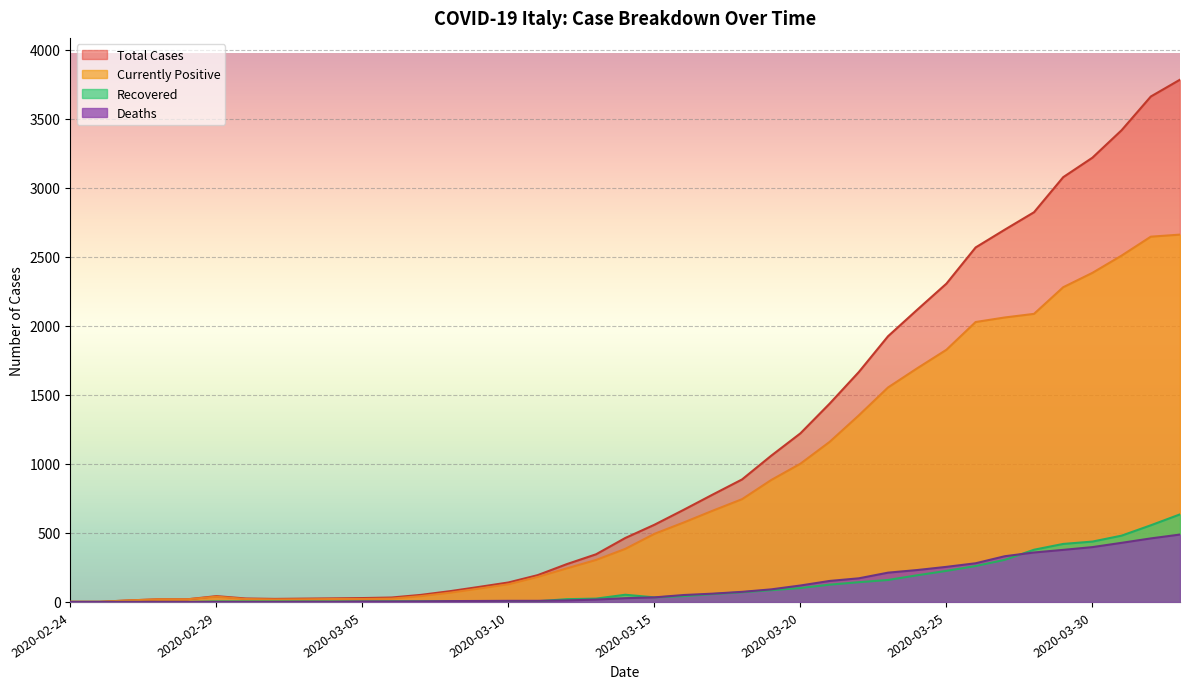

The value of dimessi_guariti at 2020-03-08 is 5. True or false?

True